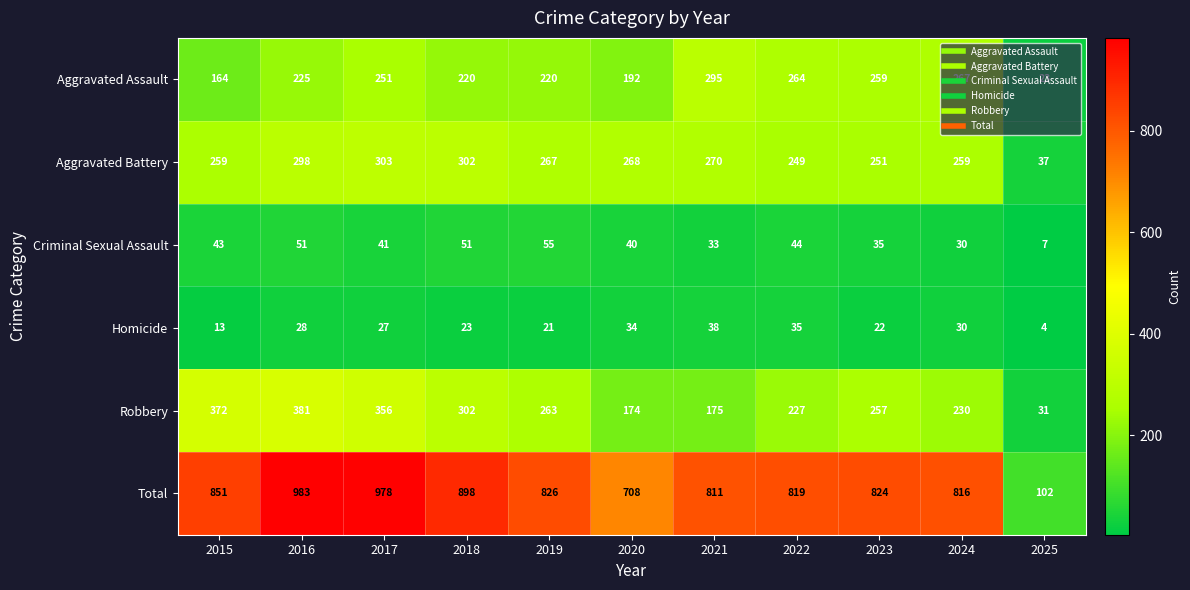

What is the difference between the Homicide values at 2016 and 2023?

6